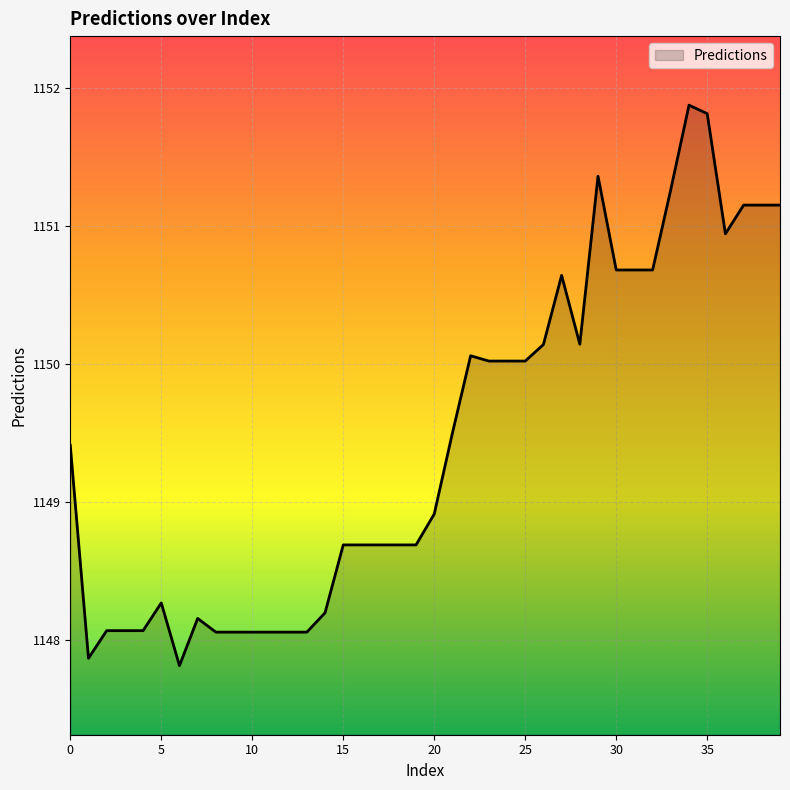

What is the greatest value displayed?

1151.9